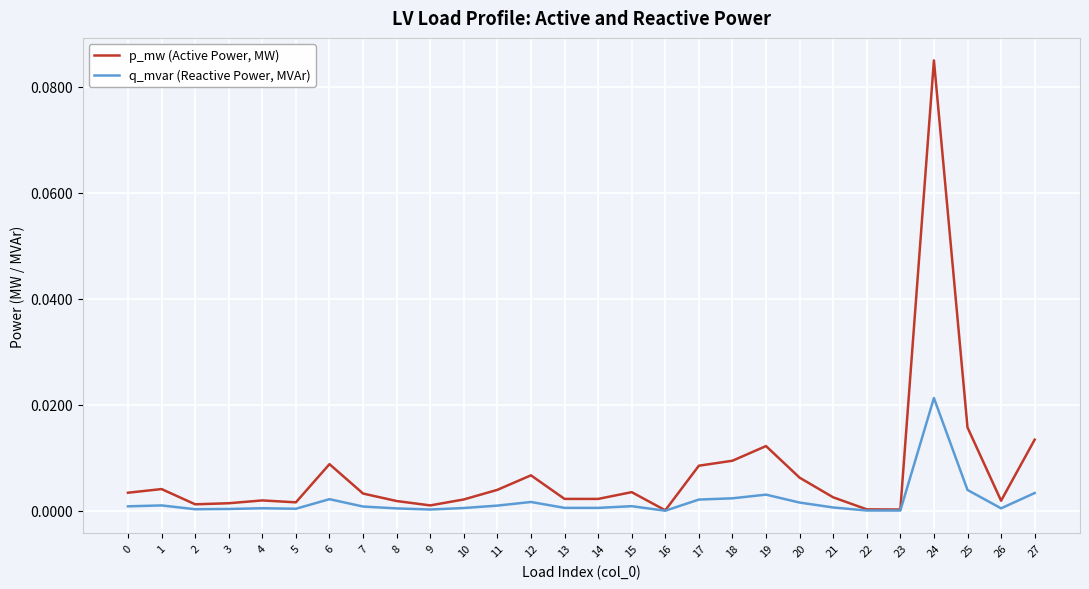

True or false: p_mw (Active Power, MW) has a value of 0.0 at 20.

True